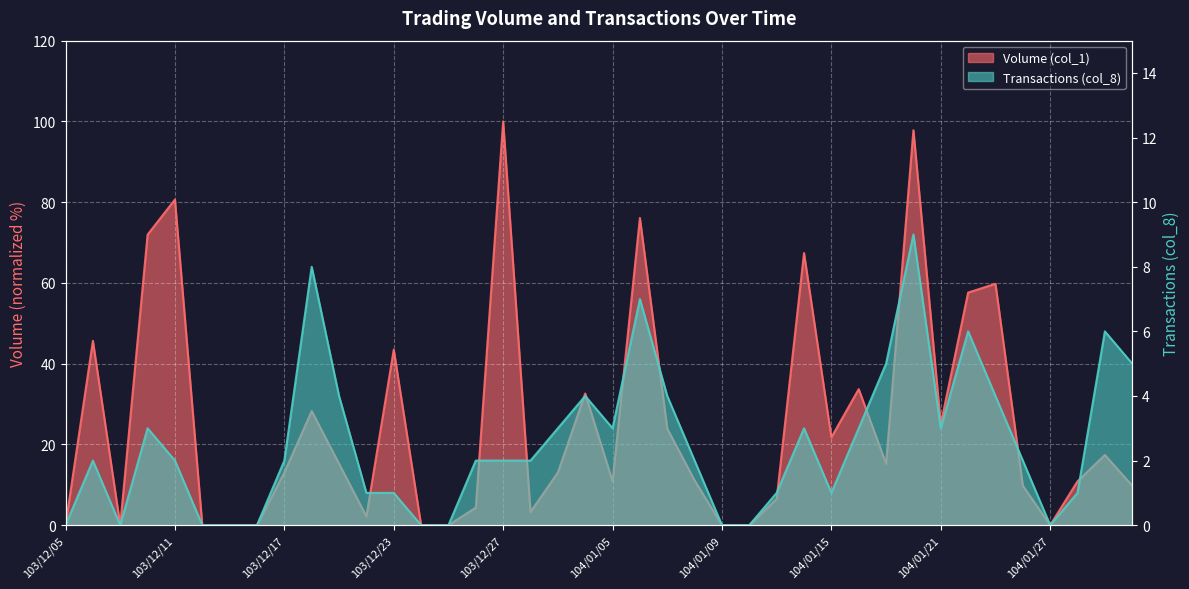

What is the sum of all Volume (col_1) values?

1008.3